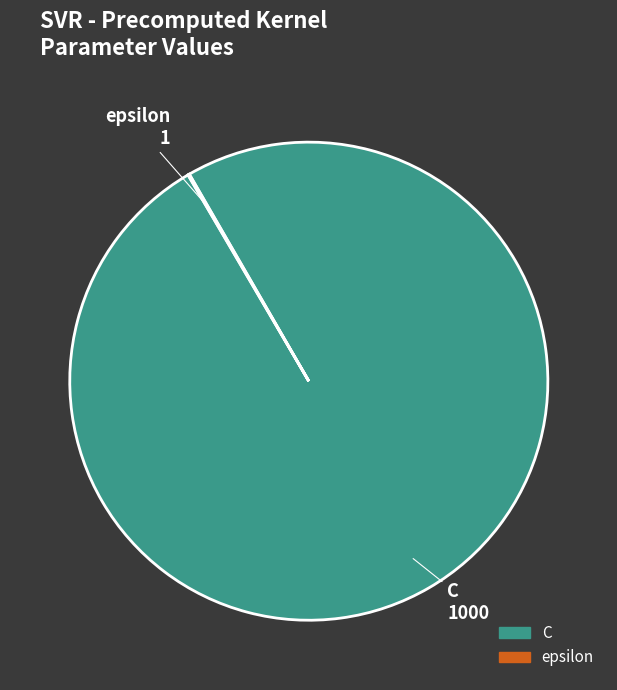

What is the majority slice?

C